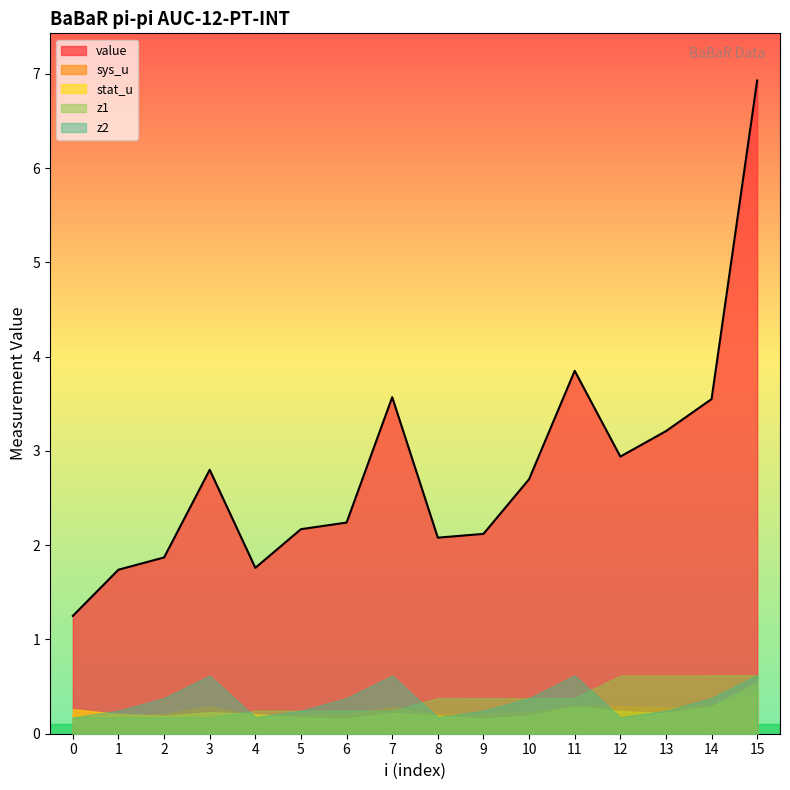

Which series has the largest total across all categories?

value